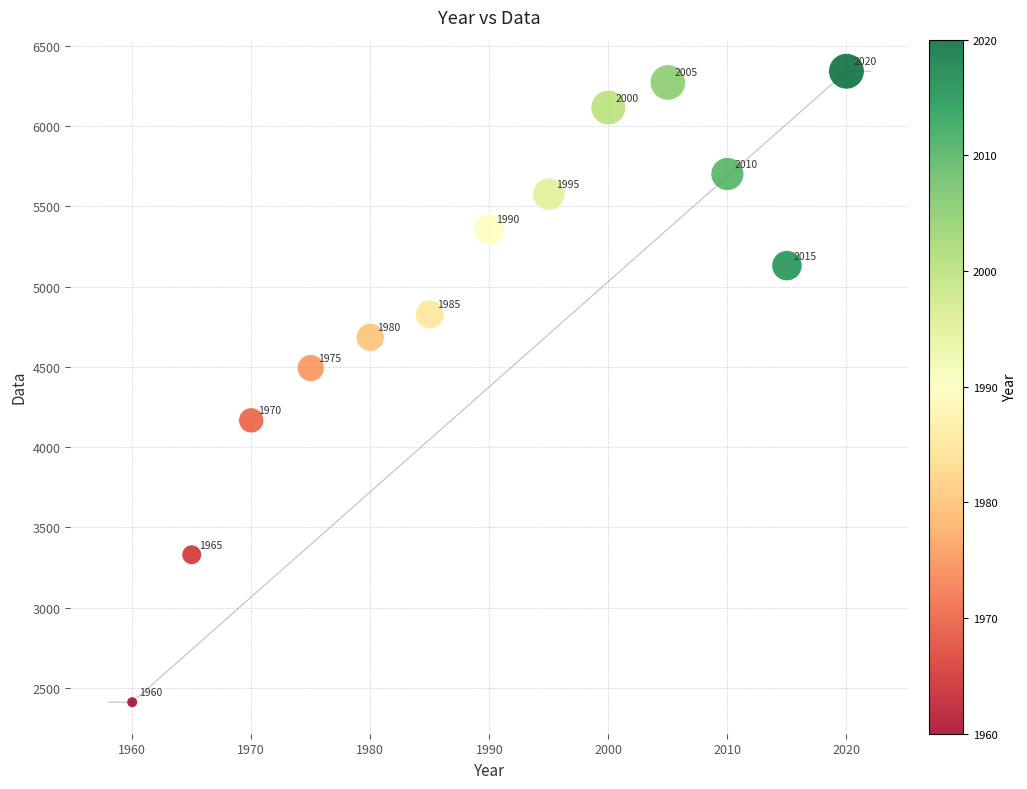

What is the range of X values (max minus min)?

60.0